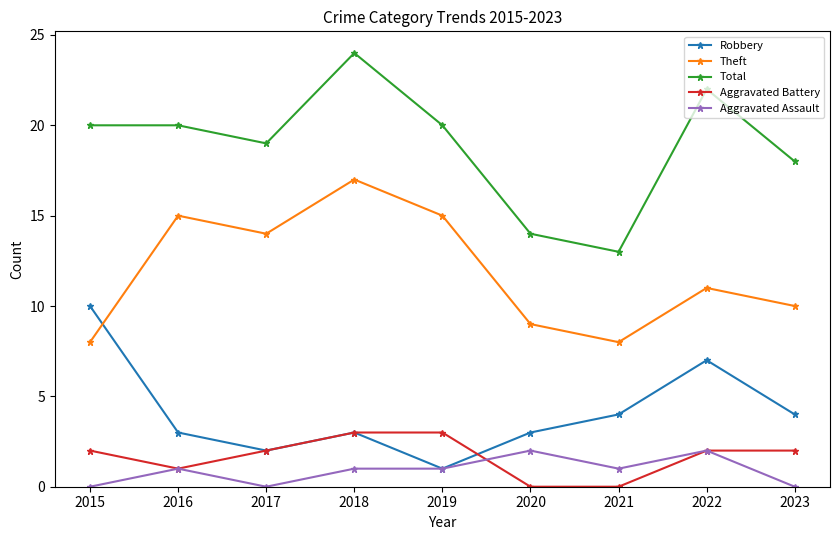

Read the Robbery value at 2021.

4